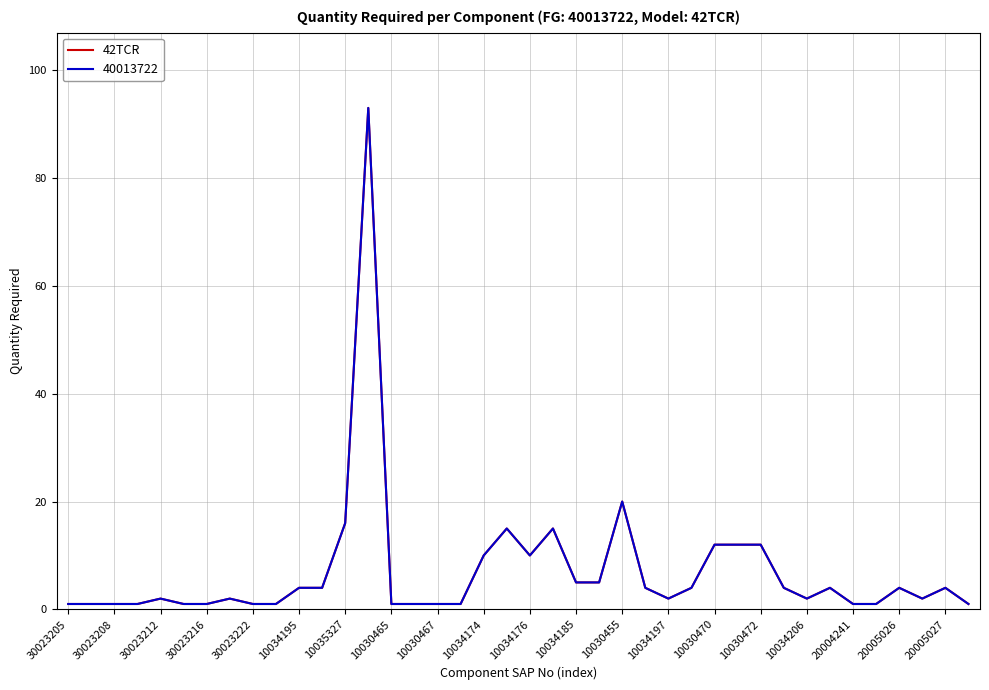

Does the chart display data point markers on the line(s)?

No